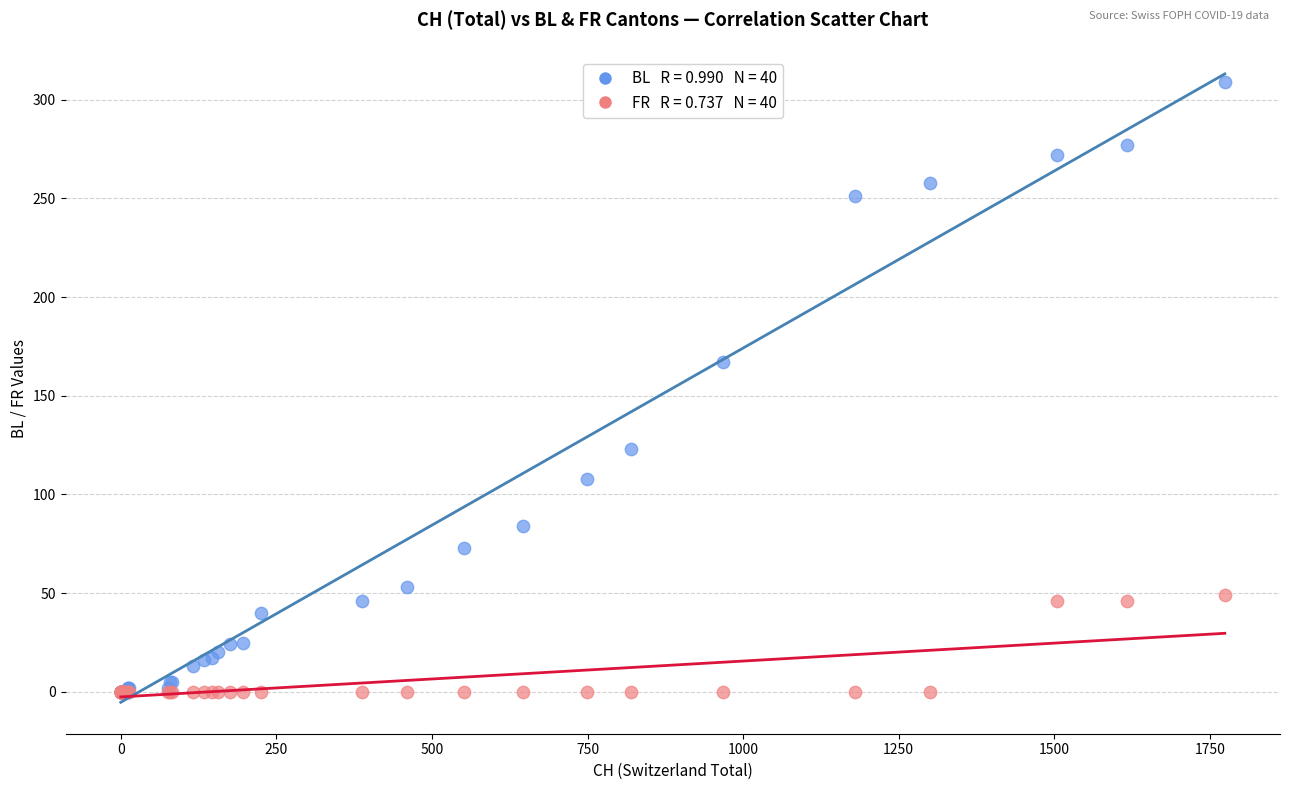

Across all series, what Y value is closest to 154?

167